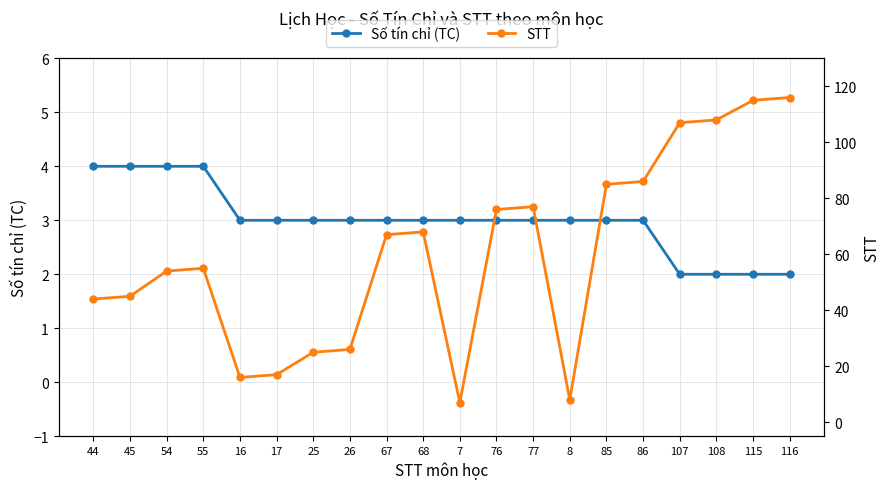

Count the Số tín chỉ (TC) values in the range 3 to 4.

16